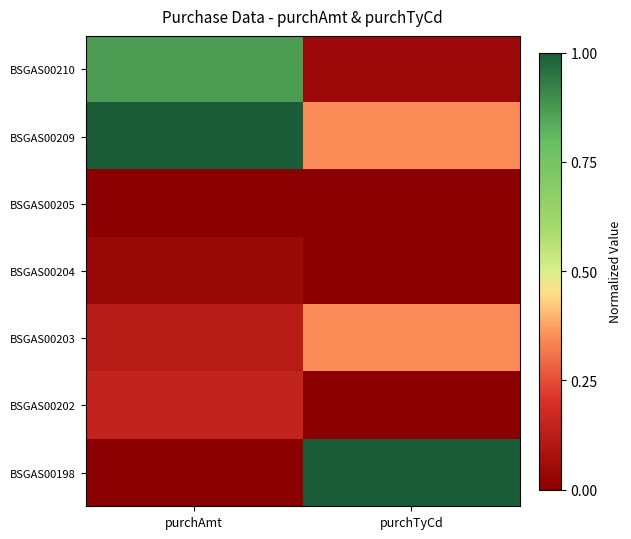

Reading right to left, transcribe all the data shown in this chart.

BSGAS00210: purchTyCd=0.0	purchAmt=0.9
BSGAS00209: purchTyCd=0.3	purchAmt=1.0
BSGAS00205: purchTyCd=0.0	purchAmt=0.0
BSGAS00204: purchTyCd=0.0	purchAmt=0.0
BSGAS00203: purchTyCd=0.3	purchAmt=0.1
BSGAS00202: purchTyCd=0.0	purchAmt=0.1
BSGAS00198: purchTyCd=1.0	purchAmt=0.0